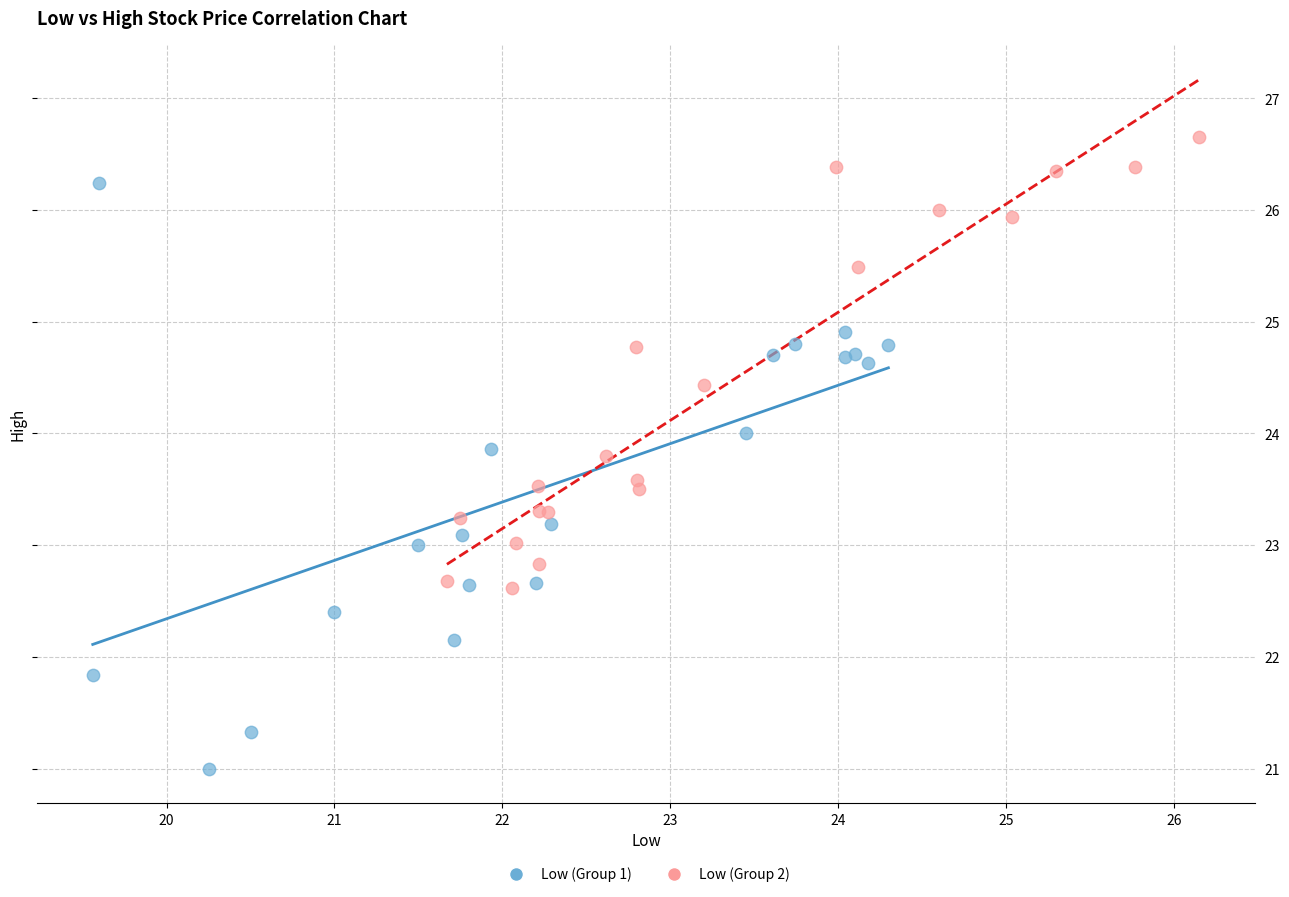

What are all the series names shown in the legend?

Low (Group 1), Low (Group 2)